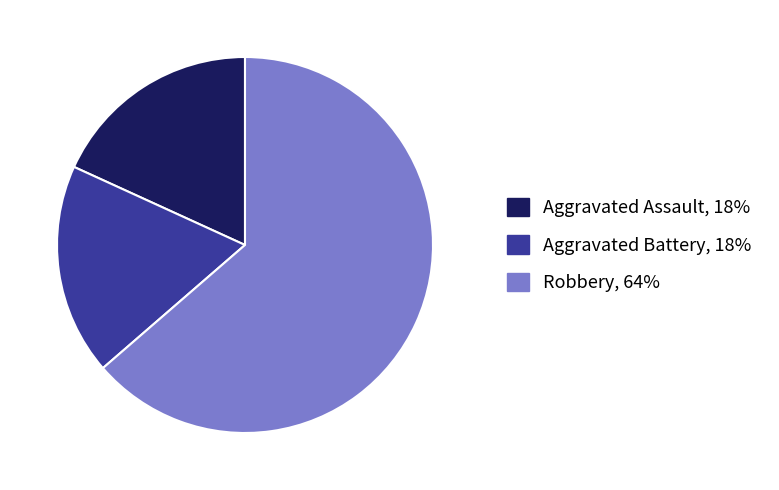

Approximately how many times larger is the value at Aggravated Battery compared to Aggravated Assault?

1.0